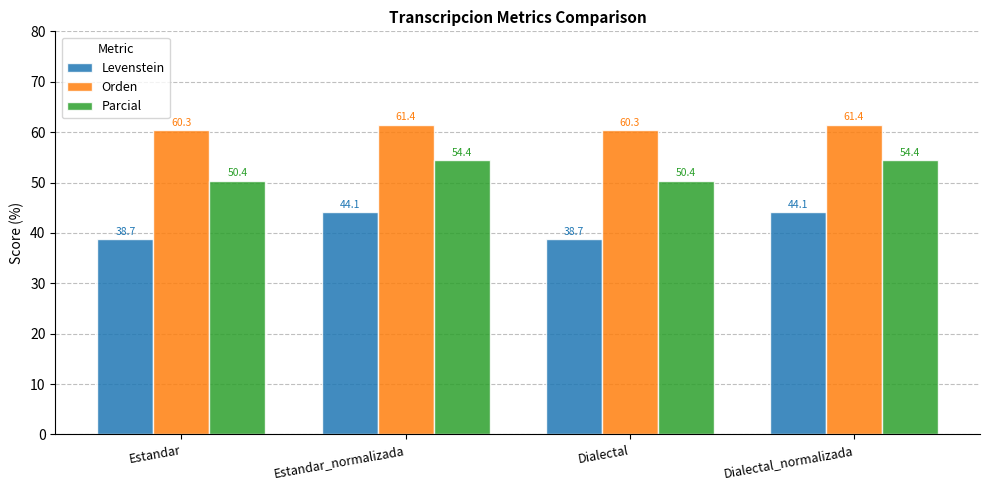

What is the difference between the highest and lowest values at Dialectal?

21.6